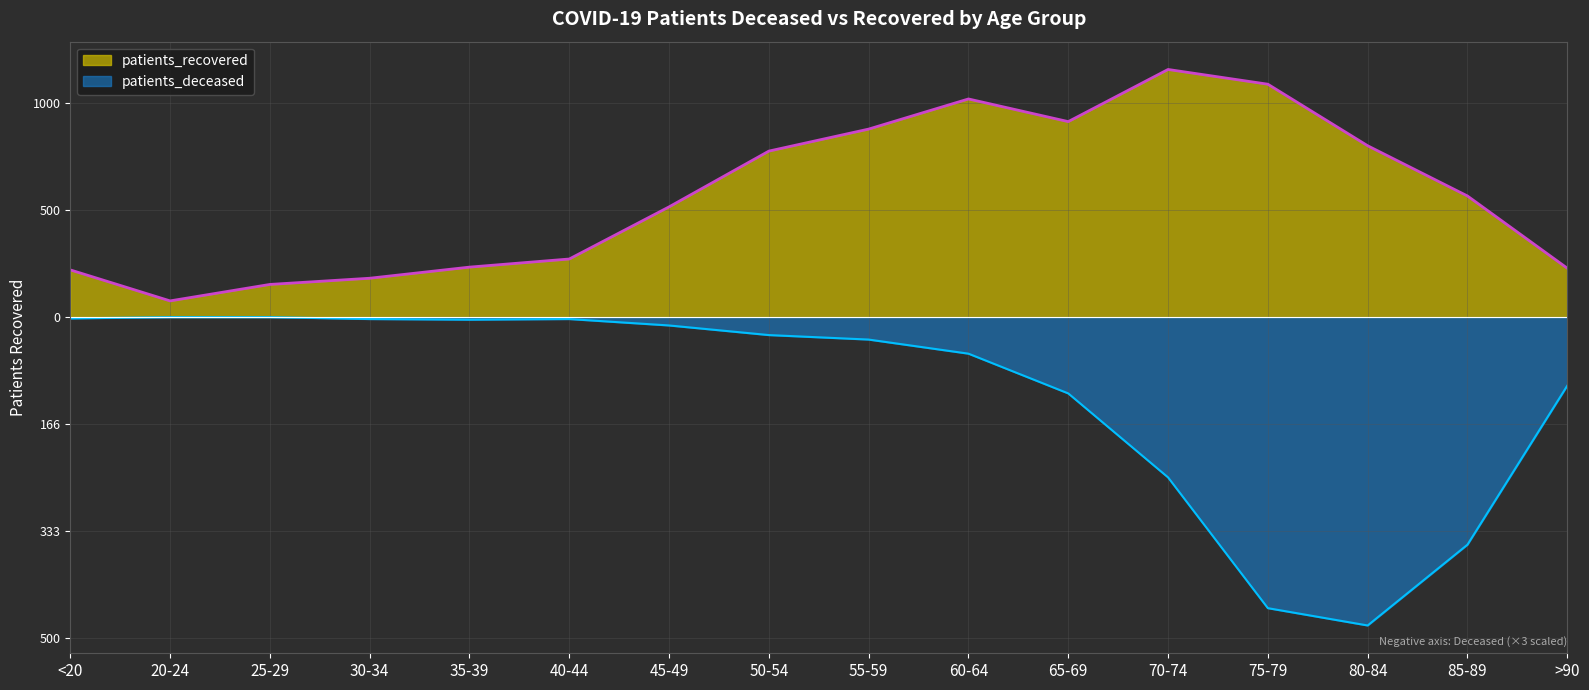

Is it true that patients_recovered equals 1159 at 70-74?

True